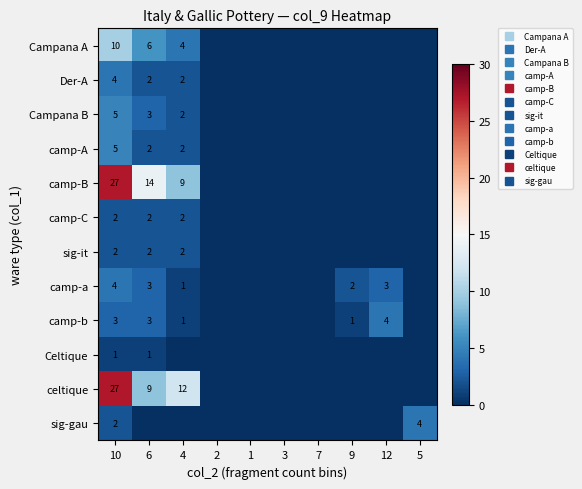

The value of camp-B at 6 is 14. True or false?

True